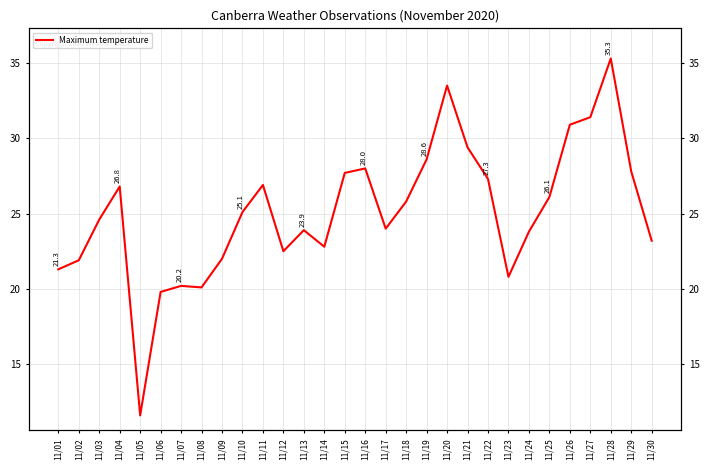

How many values exceed 25?

15